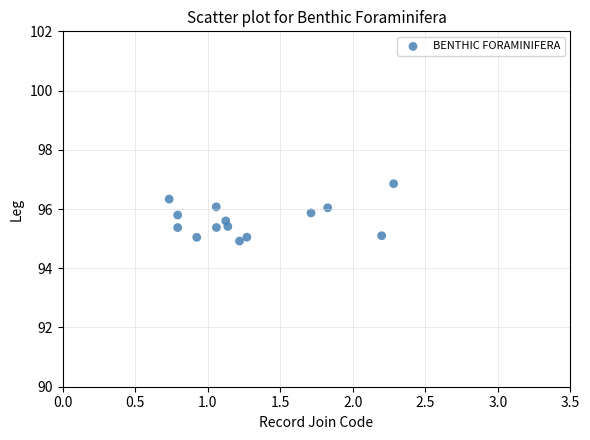

What is the range of Y values (max minus min)?

1.9